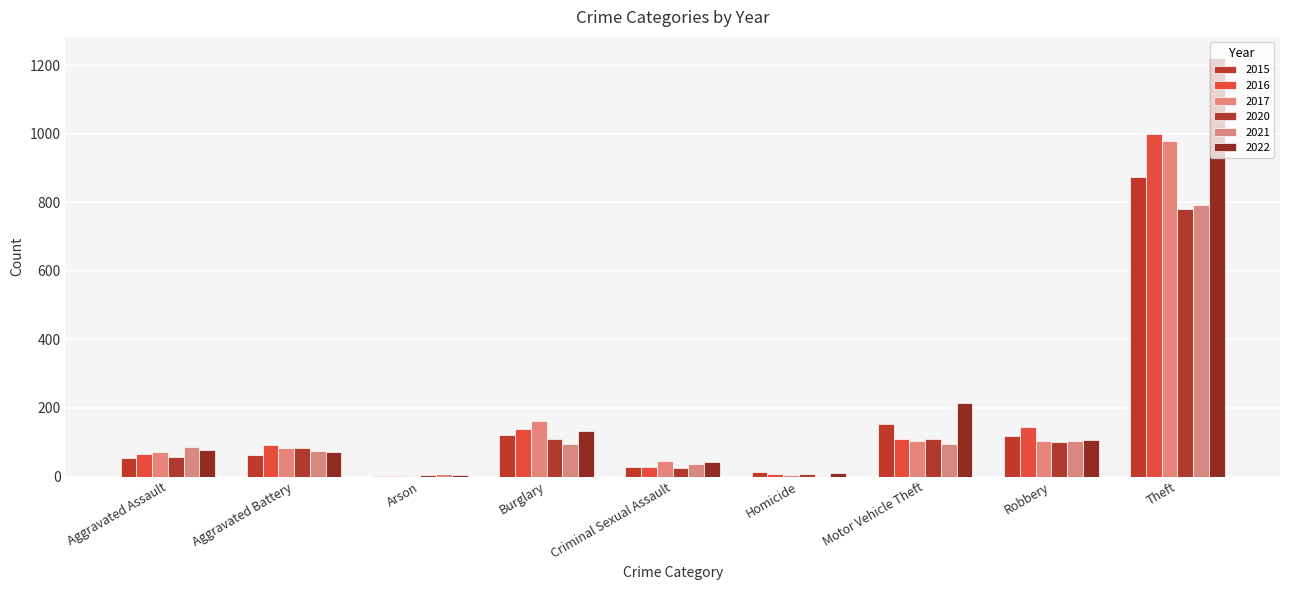

What is the minimum value for 2015?

2